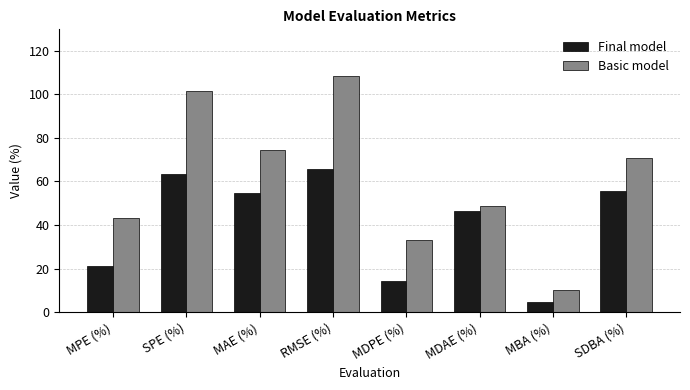

At which label is Final model closest to 35?

MDAE (%)